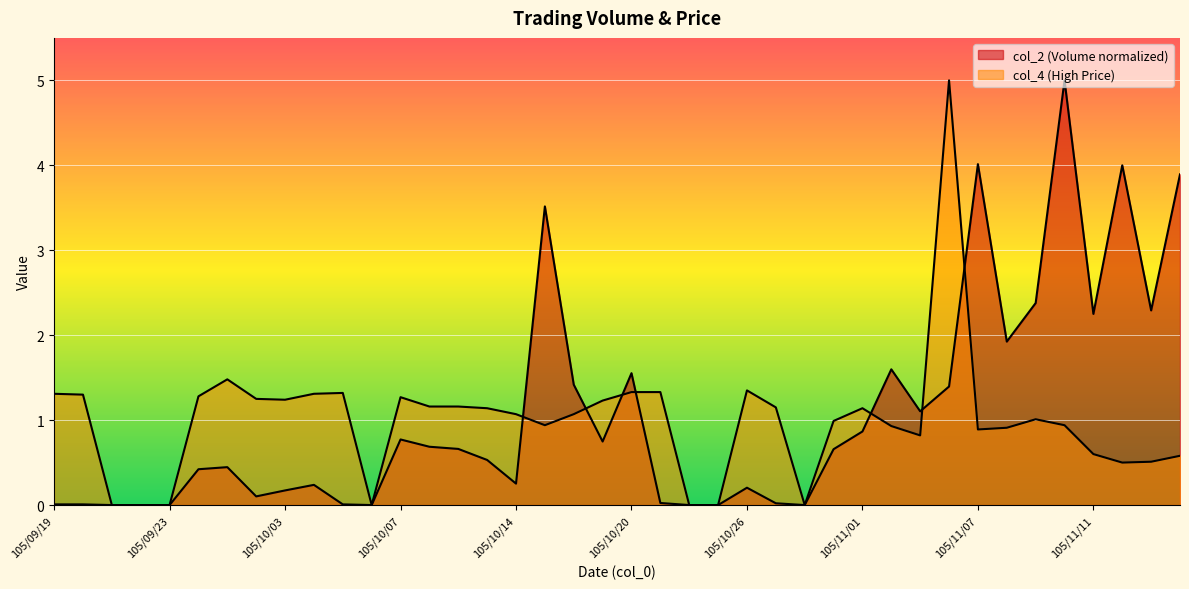

Reading left to right, what are all the values shown in this chart?

col_2: 105/09/19=0.0	105/09/20=0.0	105/09/21=0.0	105/09/22=0.0	105/09/23=0.0	105/09/26=0.4	105/09/29=0.4	105/09/30=0.1	105/10/03=0.2	105/10/04=0.2	105/10/05=0.0	105/10/06=0.0	105/10/07=0.8	105/10/11=0.7	105/10/12=0.7	105/10/13=0.5	105/10/14=0.3	105/10/17=3.5	105/10/18=1.4	105/10/19=0.7	105/10/20=1.6	105/10/21=0.0	105/10/24=0.0	105/10/25=0.0	105/10/26=0.2	105/10/27=0.0	105/10/28=0.0	105/10/31=0.7	105/11/01=0.9	105/11/02=1.6	105/11/03=1.1	105/11/04=1.4	105/11/07=4.0	105/11/08=1.9	105/11/09=2.4	105/11/10=5.0	105/11/11=2.3	105/11/14=4.0	105/11/15=2.3	105/11/16=3.9
col_4: 105/09/19=1.3	105/09/20=1.3	105/09/21=0.0	105/09/22=0.0	105/09/23=0.0	105/09/26=1.3	105/09/29=1.5	105/09/30=1.2	105/10/03=1.2	105/10/04=1.3	105/10/05=1.3	105/10/06=0.0	105/10/07=1.3	105/10/11=1.2	105/10/12=1.2	105/10/13=1.1	105/10/14=1.1	105/10/17=0.9	105/10/18=1.1	105/10/19=1.2	105/10/20=1.3	105/10/21=1.3	105/10/24=0.0	105/10/25=0.0	105/10/26=1.4	105/10/27=1.1	105/10/28=0.0	105/10/31=1.0	105/11/01=1.1	105/11/02=0.9	105/11/03=0.8	105/11/04=5.0	105/11/07=0.9	105/11/08=0.9	105/11/09=1.0	105/11/10=0.9	105/11/11=0.6	105/11/14=0.5	105/11/15=0.5	105/11/16=0.6